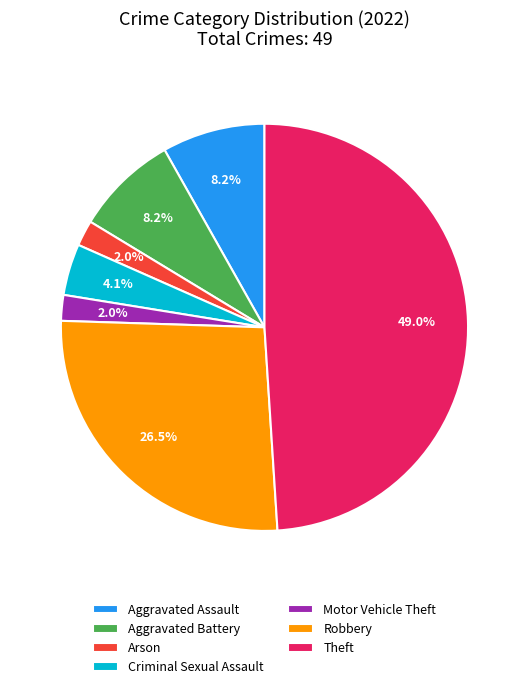

How many segments does this pie chart have?

7